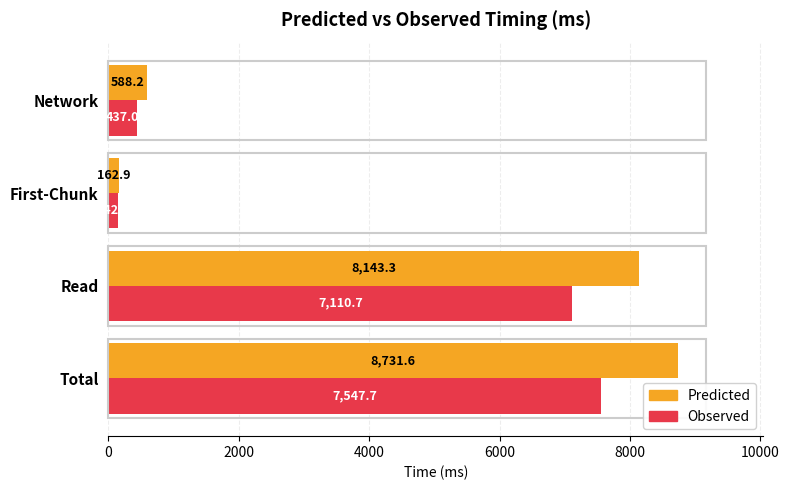

Between Read and First-Chunk, which series saw the biggest shift?

Predicted